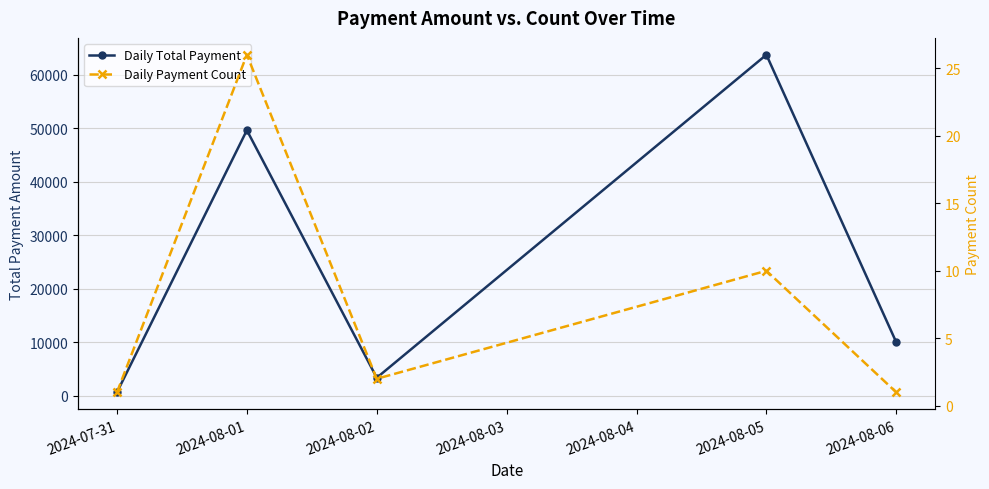

Where is Daily Total Payment nearest to the value 32157?

2024-08-01